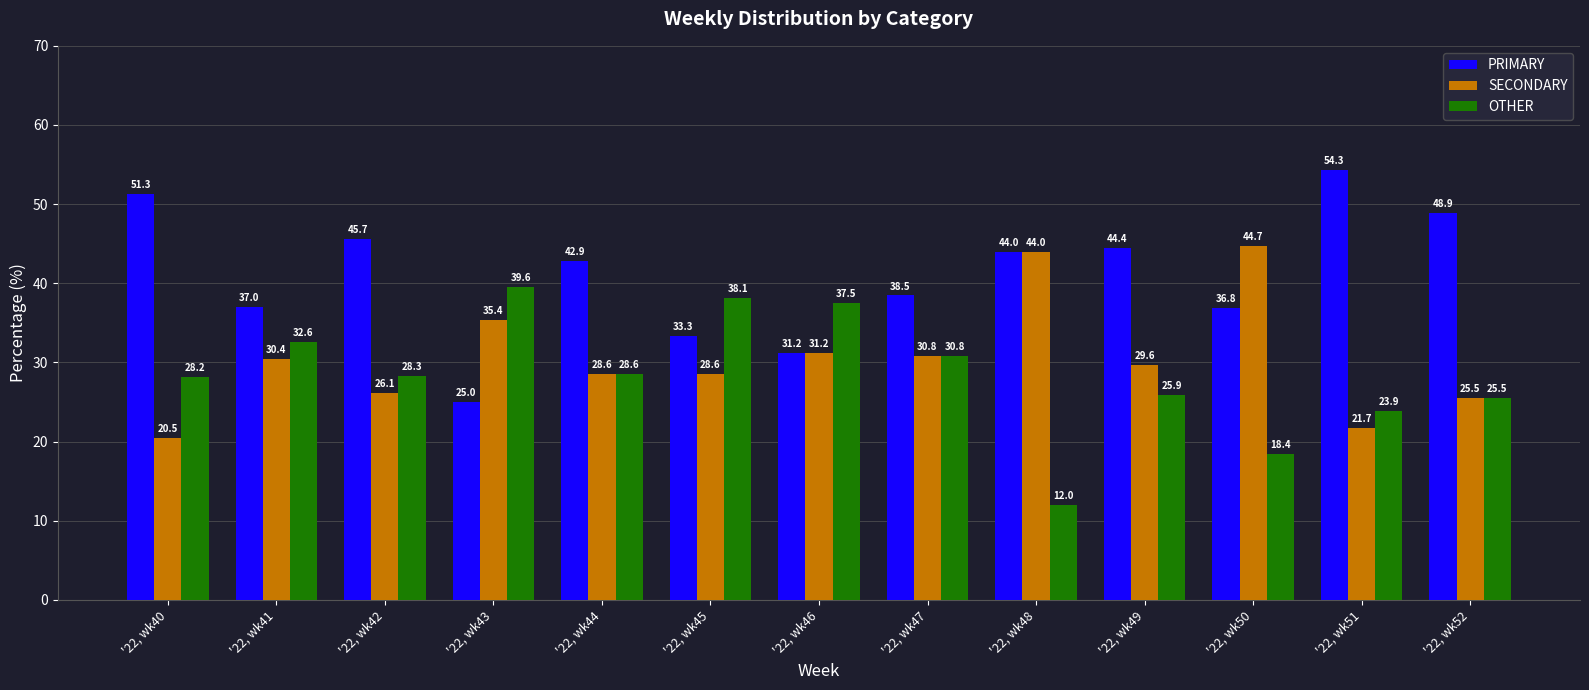

What is the difference between the highest and lowest values at '22, wk47?

7.7